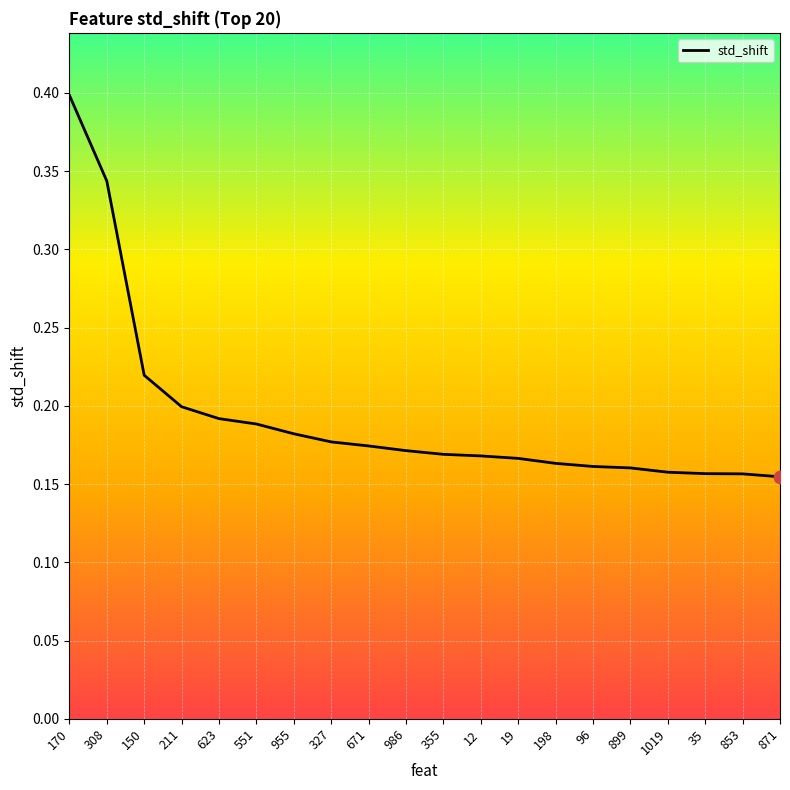

Which has a higher value, 955 or 623?

623